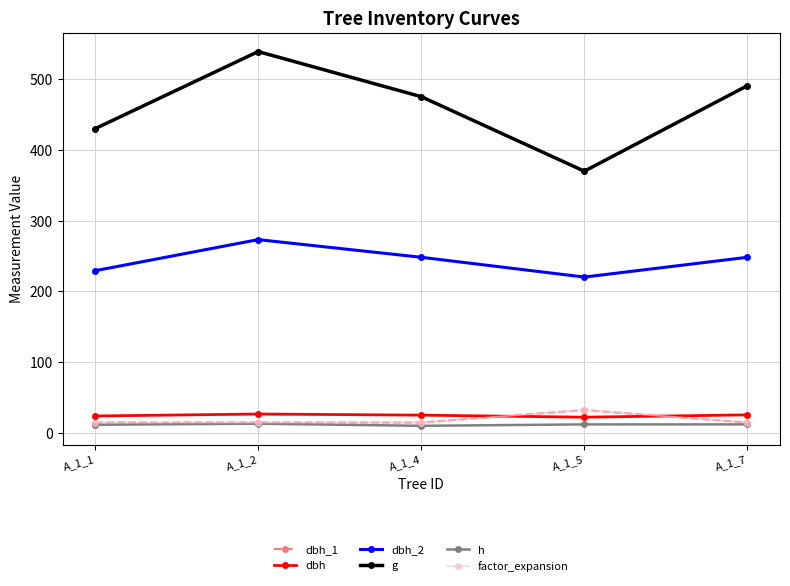

Is this an area chart (filled region under the line)?

No